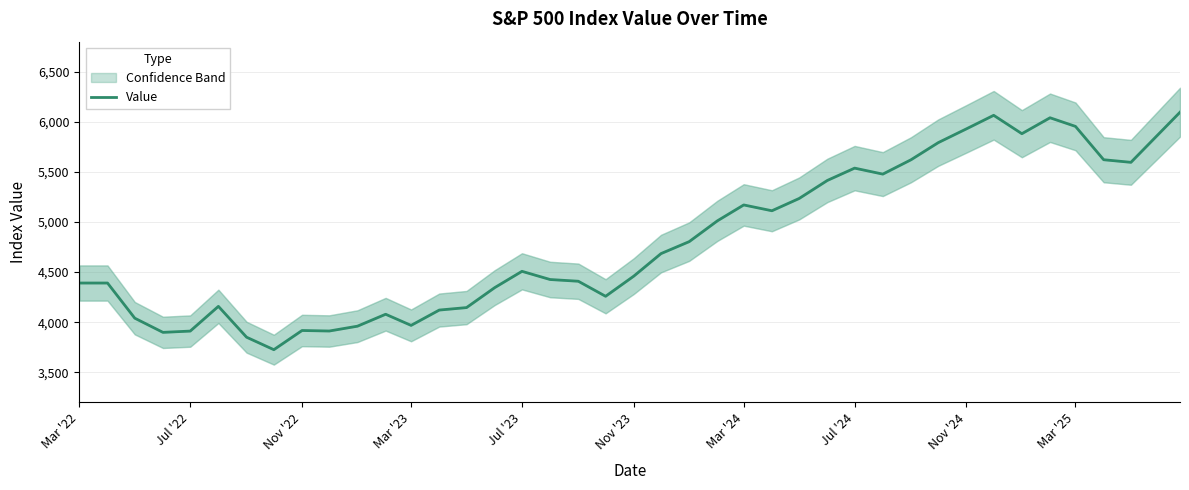

What is the minimum value shown in the chart?

3726.1